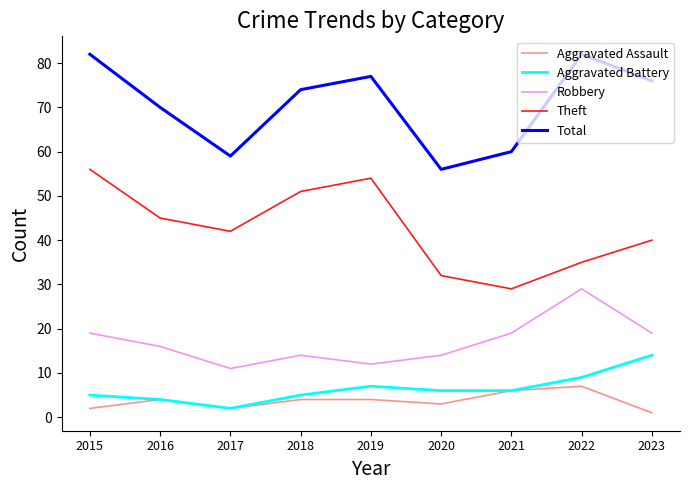

Reading right to left, list all the values displayed in this chart.

Aggravated Assault: 1	7	6	3	4	4	2	4	2
Aggravated Battery: 14	9	6	6	7	5	2	4	5
Robbery: 19	29	19	14	12	14	11	16	19
Theft: 40	35	29	32	54	51	42	45	56
Total: 76	82	60	56	77	74	59	70	82